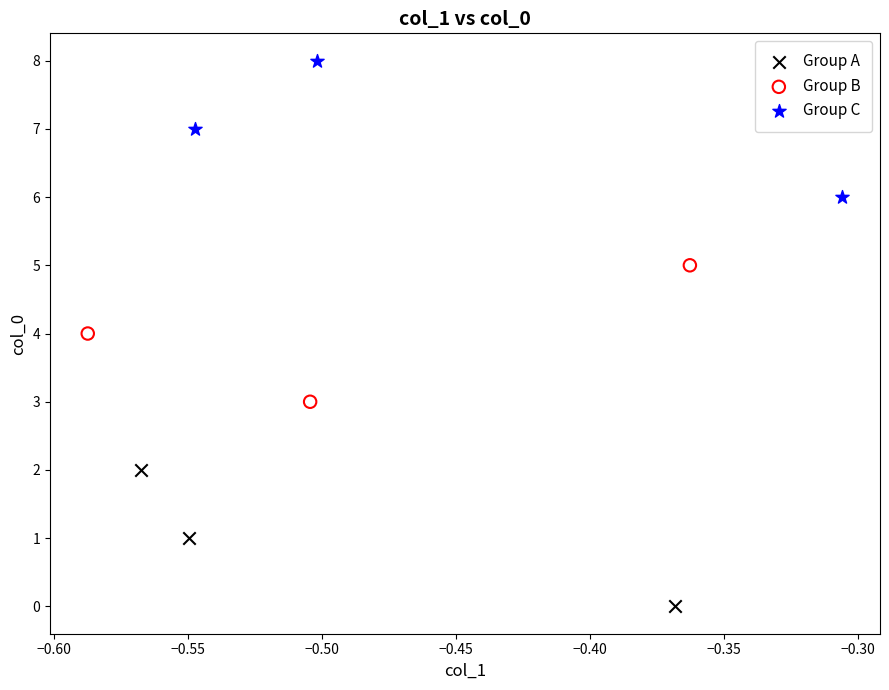

Which series reaches the minimum Y coordinate?

Group A